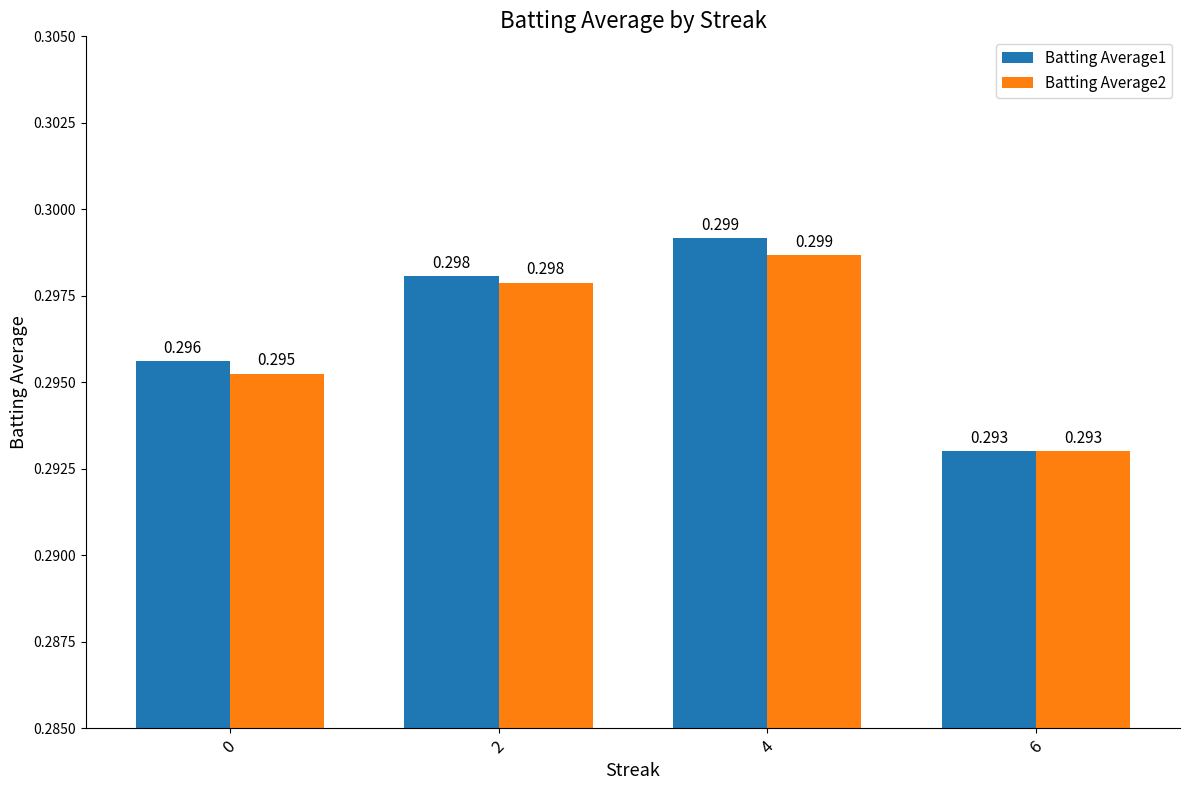

Are the bars grouped side by side (vs. stacked)?

Yes